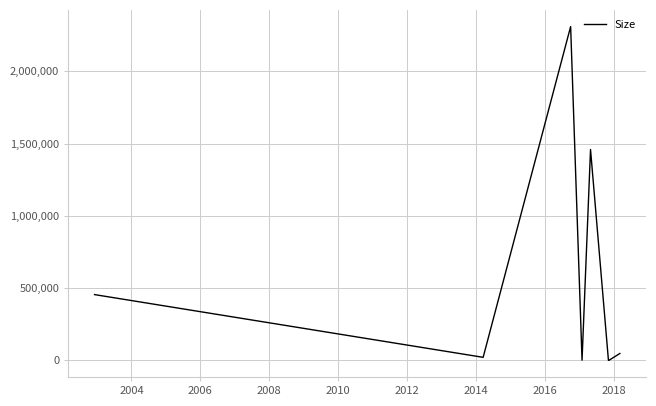

True or false: there are more than 1 points higher than both neighbors.

True